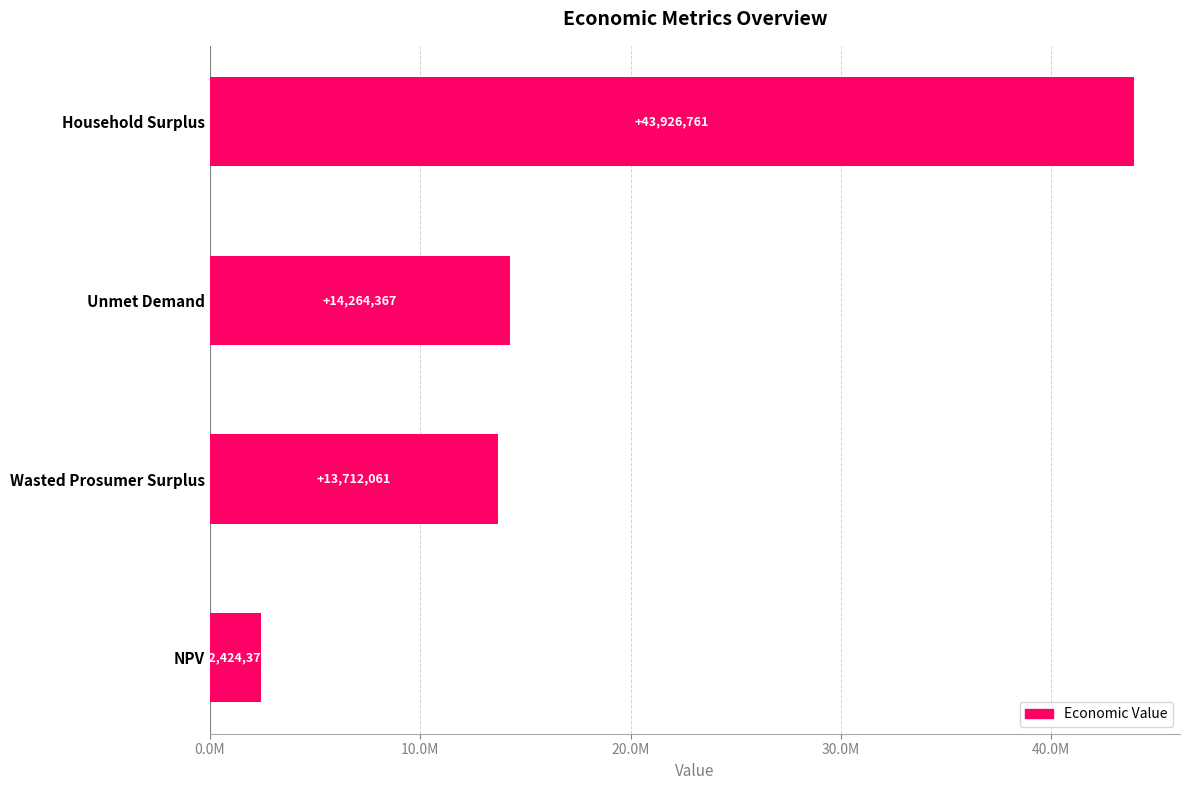

Which category has the lowest value across all series?

NPV